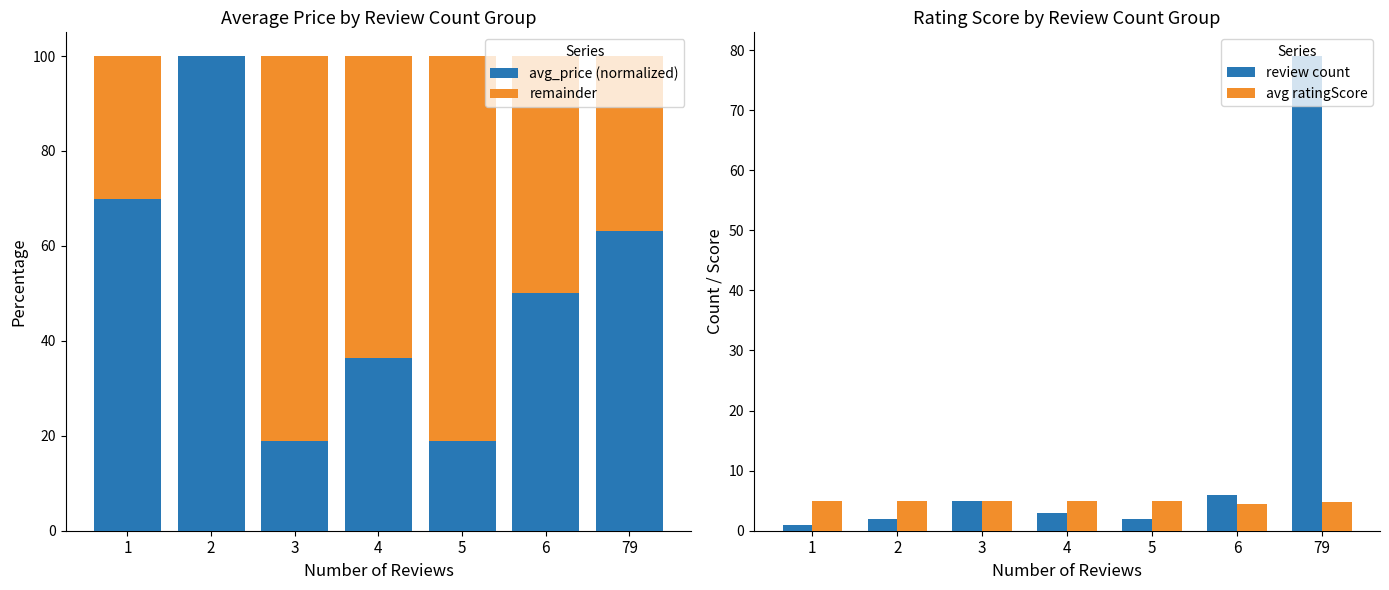

Reading left to right, extract all data points from this chart.

avg_price: 1=69.8	2=100.0	3=18.9	4=36.5	5=18.9	6=50.0	79=63.2
remainder: 1=30.2	2=0.0	3=81.1	4=63.5	5=81.1	6=50.0	79=36.8
review count: 1=1.0	2=2.0	3=5.0	4=3.0	5=2.0	6=6.0	79=79.0
avg ratingScore: 1=5.0	2=5.0	3=5.0	4=5.0	5=5.0	6=4.5	79=4.7